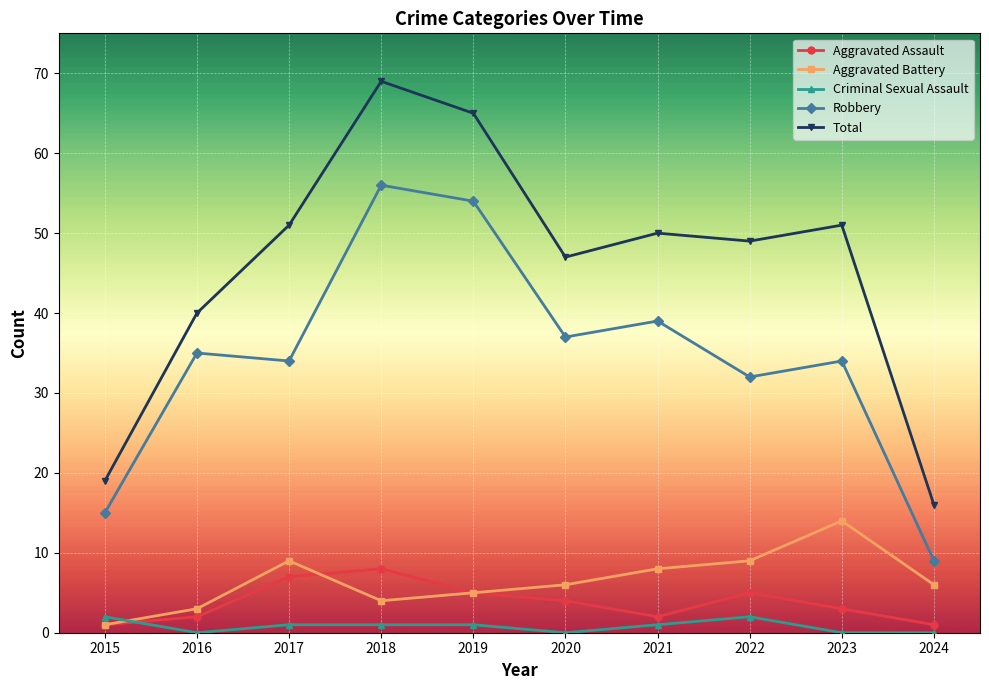

Reading right to left, what are all the values shown in this chart?

Aggravated Assault: 2024=1	2023=3	2022=5	2021=2	2020=4	2019=5	2018=8	2017=7	2016=2	2015=1
Aggravated Battery: 2024=6	2023=14	2022=9	2021=8	2020=6	2019=5	2018=4	2017=9	2016=3	2015=1
Criminal Sexual Assault: 2024=0	2023=0	2022=2	2021=1	2020=0	2019=1	2018=1	2017=1	2016=0	2015=2
Robbery: 2024=9	2023=34	2022=32	2021=39	2020=37	2019=54	2018=56	2017=34	2016=35	2015=15
Total: 2024=16	2023=51	2022=49	2021=50	2020=47	2019=65	2018=69	2017=51	2016=40	2015=19